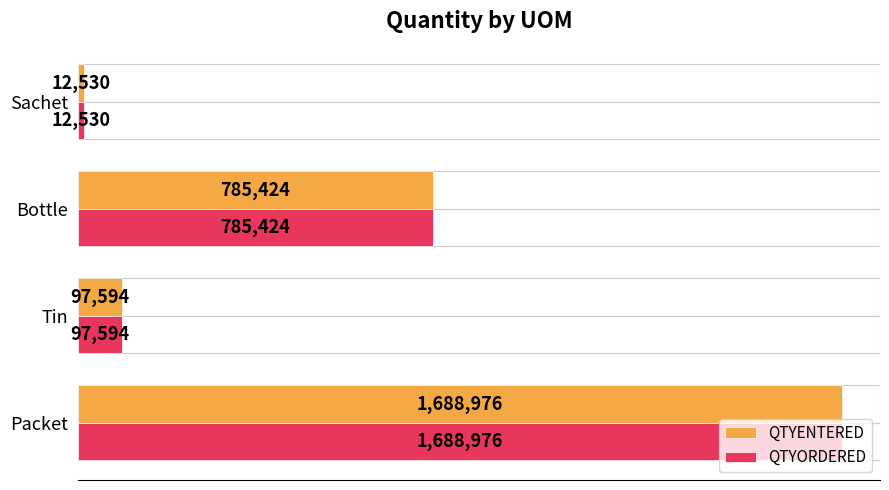

Reading left to right, list all the values displayed in this chart.

QTYENTERED: 1688976	97594	785424	12530
QTYORDERED: 1688976	97594	785424	12530